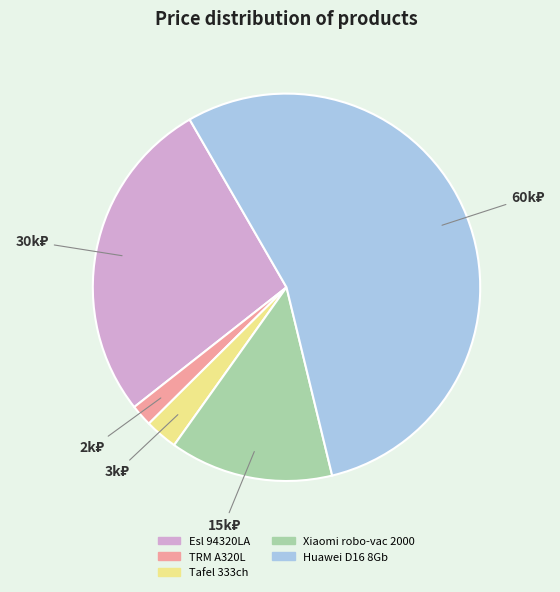

What is the ratio of the value at Esl 94320LA to the value at Tafel 333ch?

10.0